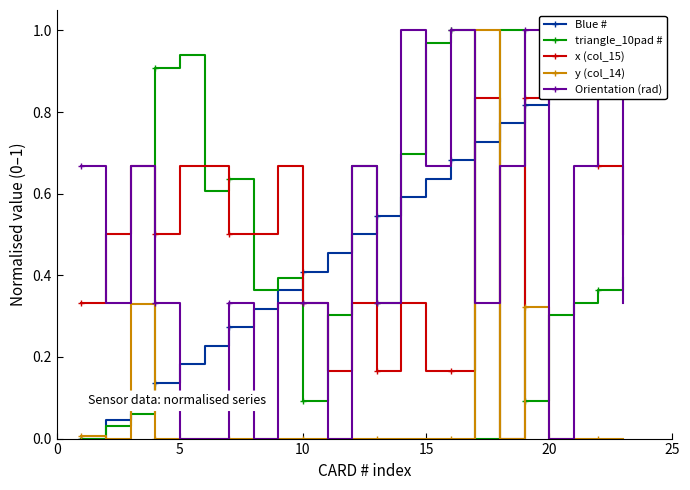

How many distinct data groups are displayed?

5